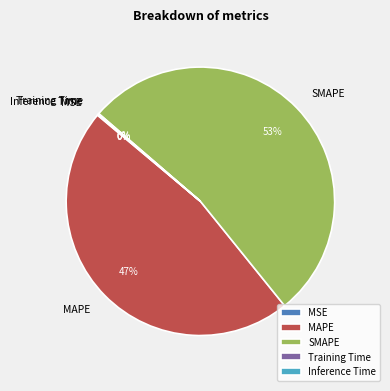

True or false: SMAPE accounts for 53% of the total.

True